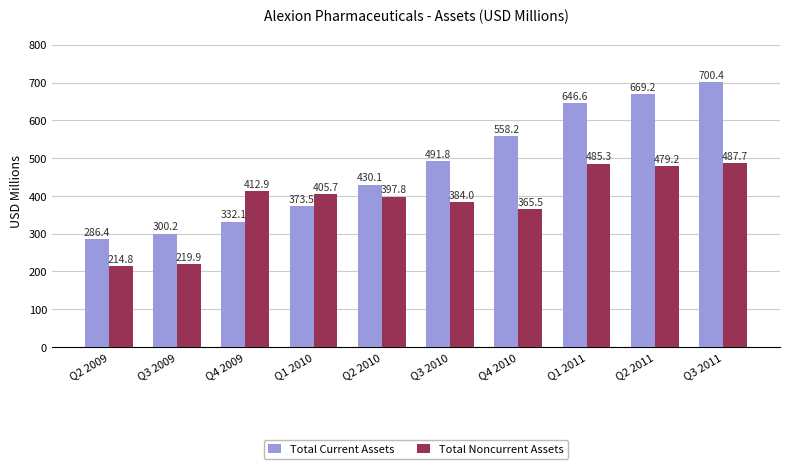

Which series has the widest spread of values?

Total Current Assets